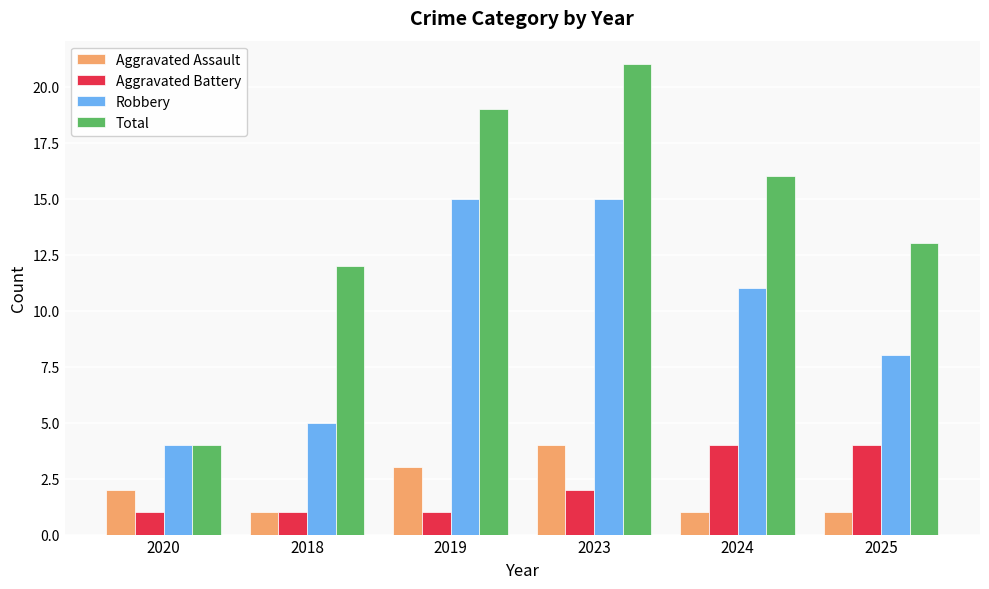

List the labels in order of Total value, largest first.

2023, 2019, 2024, 2025, 2018, 2020